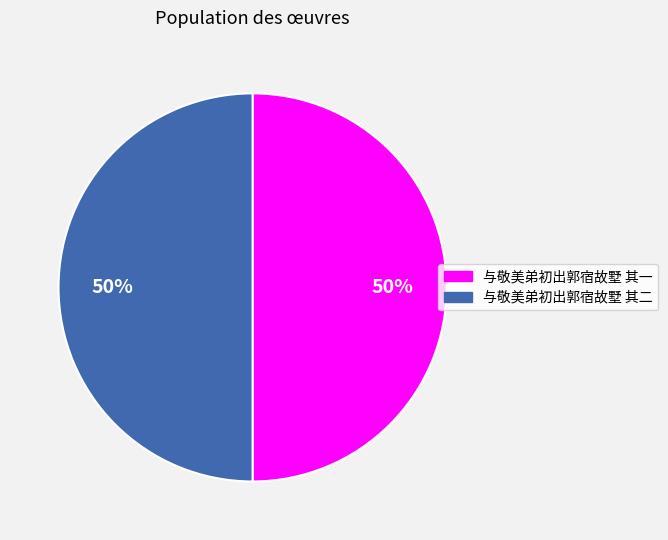

Approximately how many times larger is the value at 与敬美弟初出郭宿故墅 其二 compared to 与敬美弟初出郭宿故墅 其一?

1.0